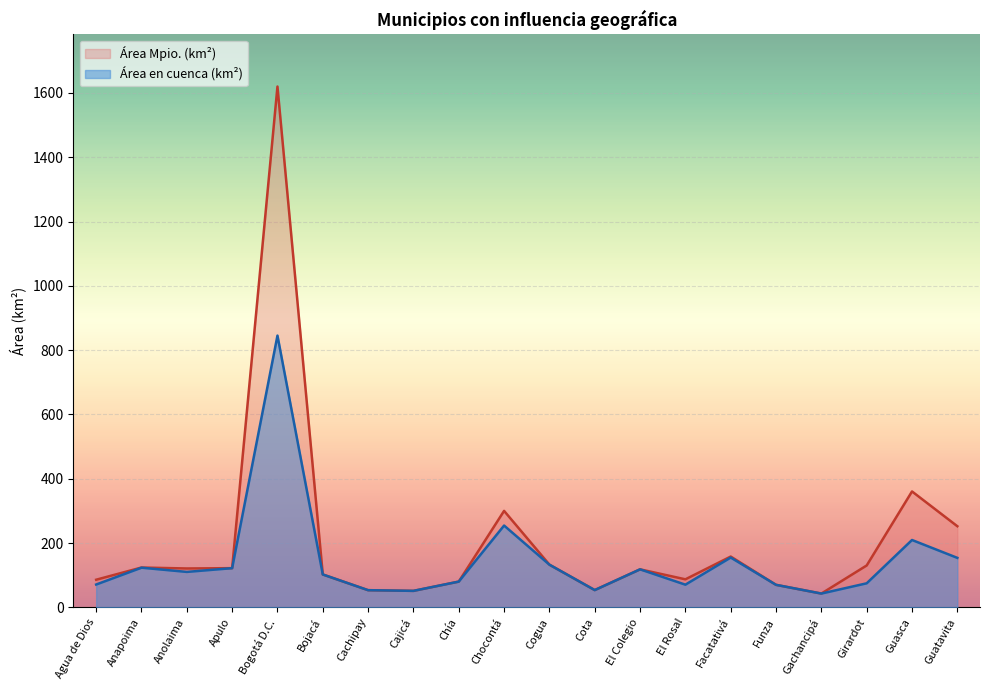

What is the label of the 14th point from the right?

Cachipay